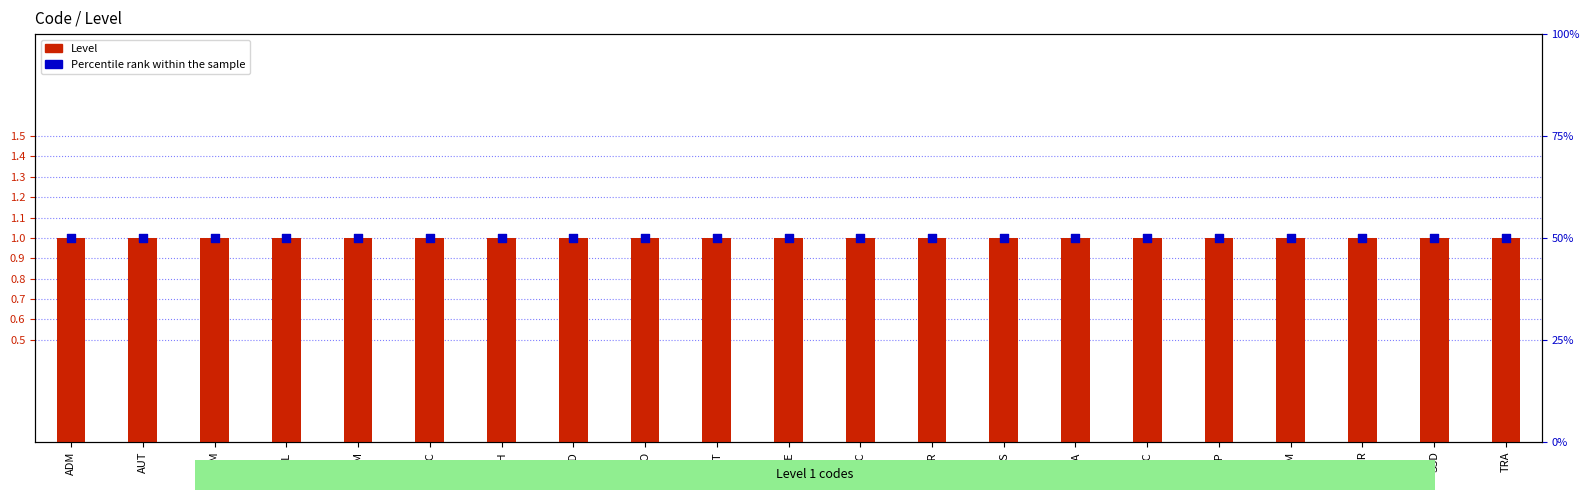

What are all the series names shown in the legend?

Level, Percentile rank within the sample